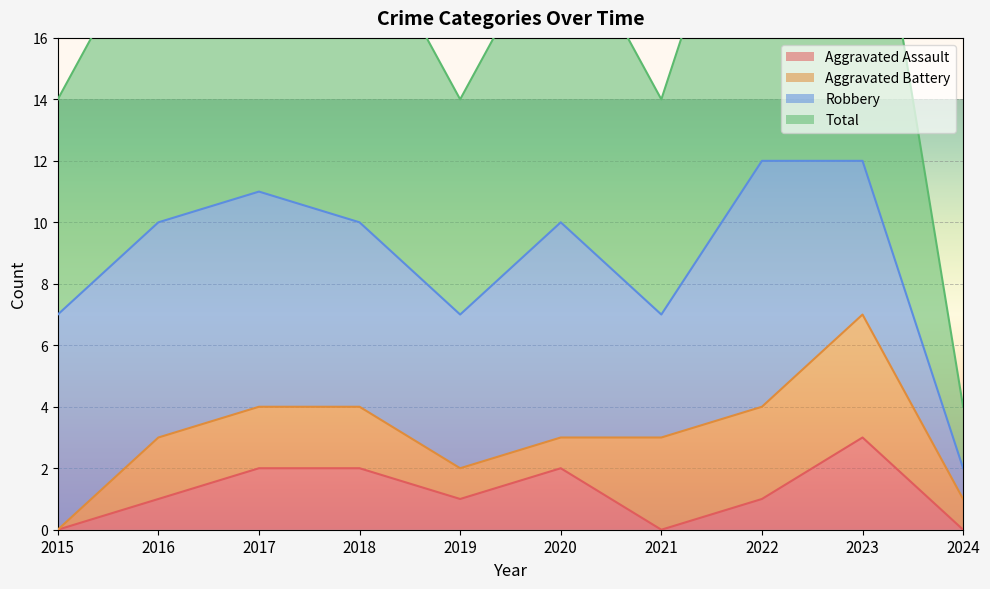

What is the difference between the maximum and minimum values in the Total series?

10